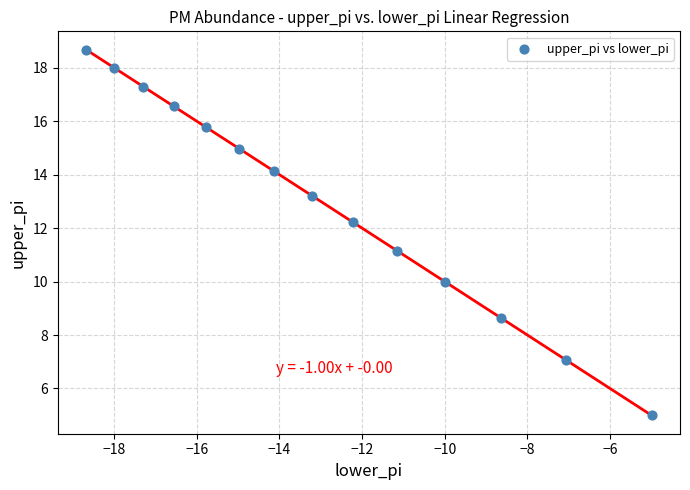

What is the range of Y values (max minus min)?

13.7